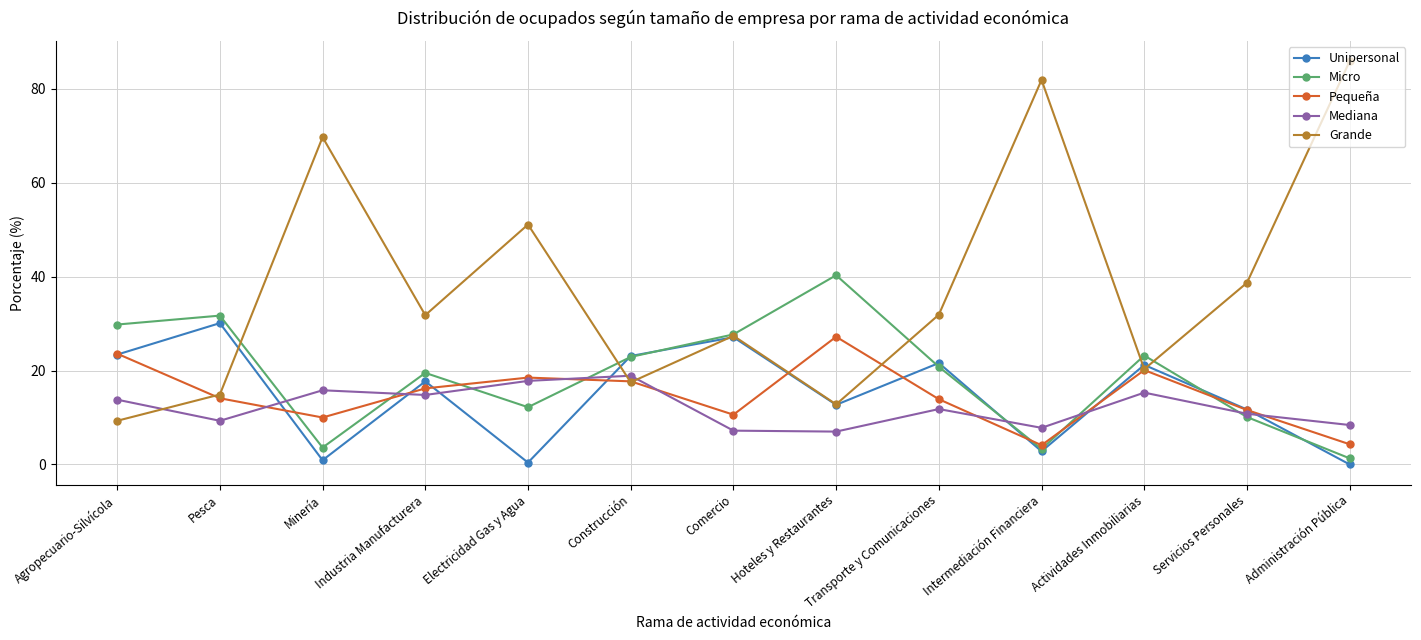

What is the sum of the Pequeña values at Comercio and Electricidad Gas y Agua?

29.1